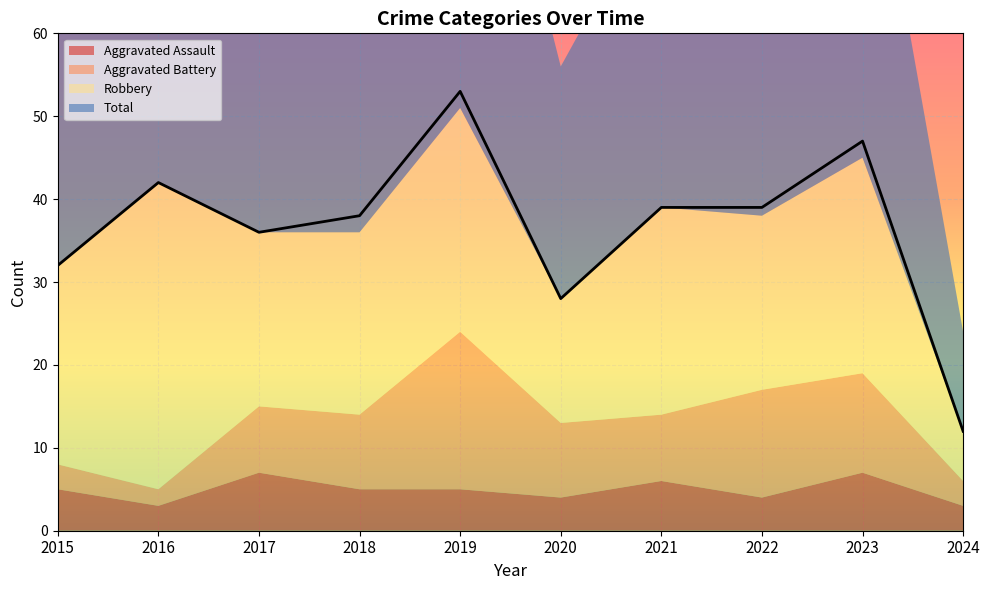

Does the chart display data point markers on the line(s)?

No